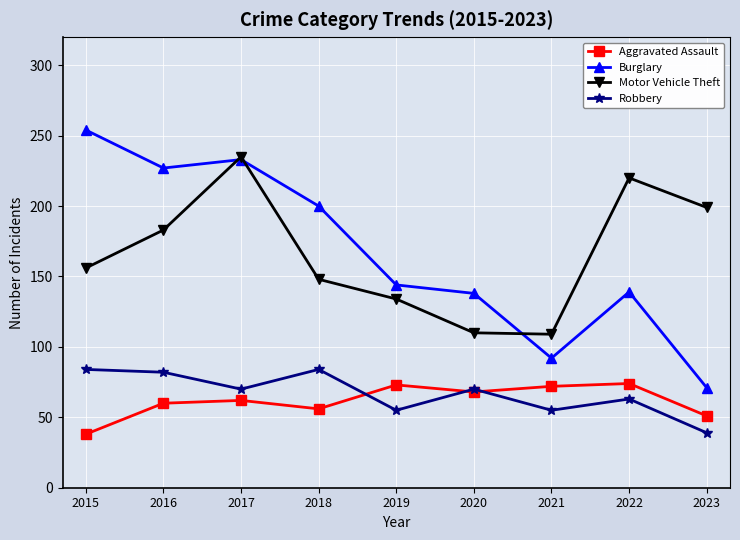

At how many categories does at least one series exceed 38?

9